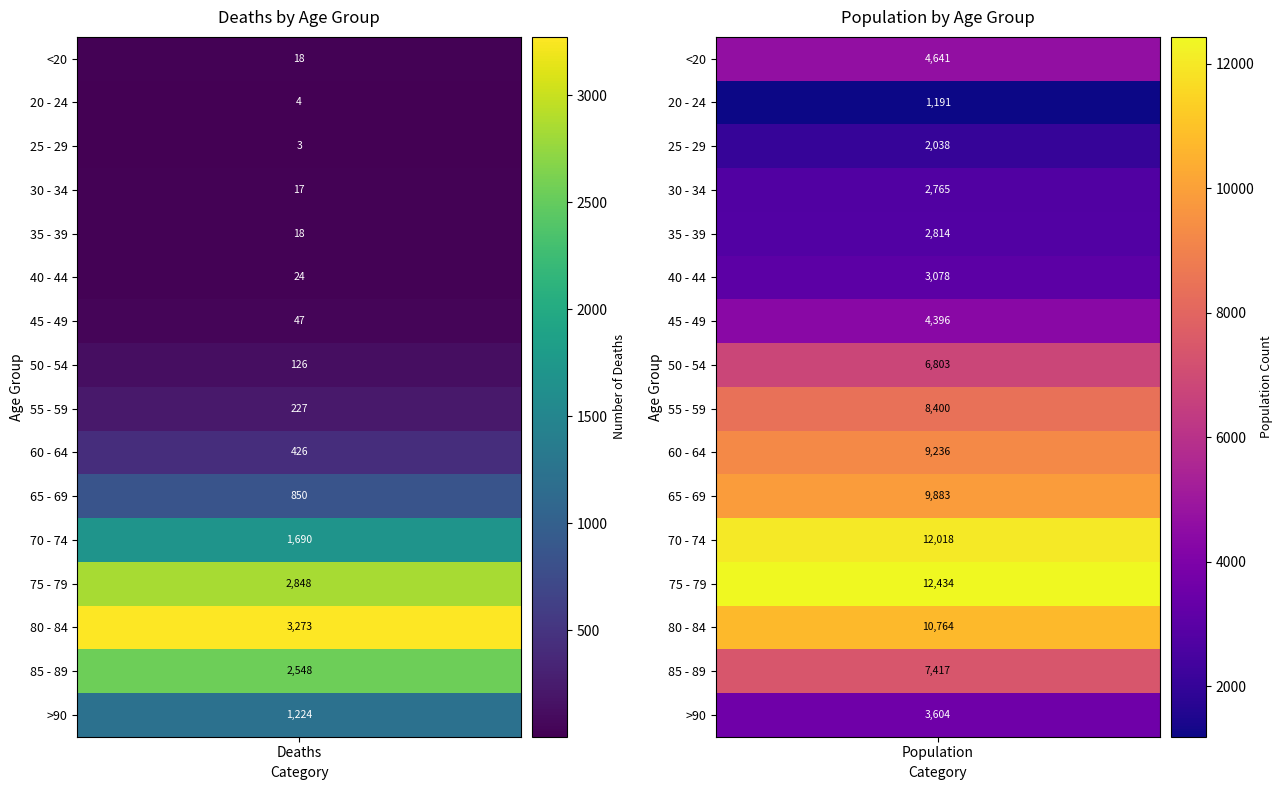

What is the average value of the 50 - 54 series?

3464